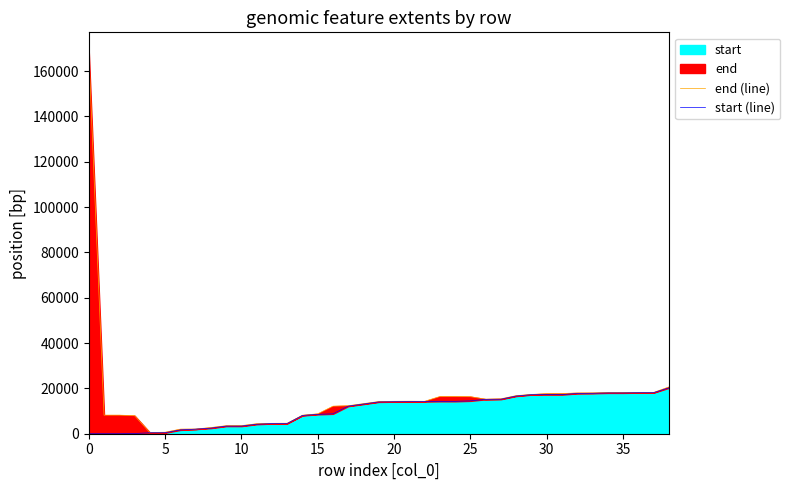

What is the label of the 34th point from the left?

33